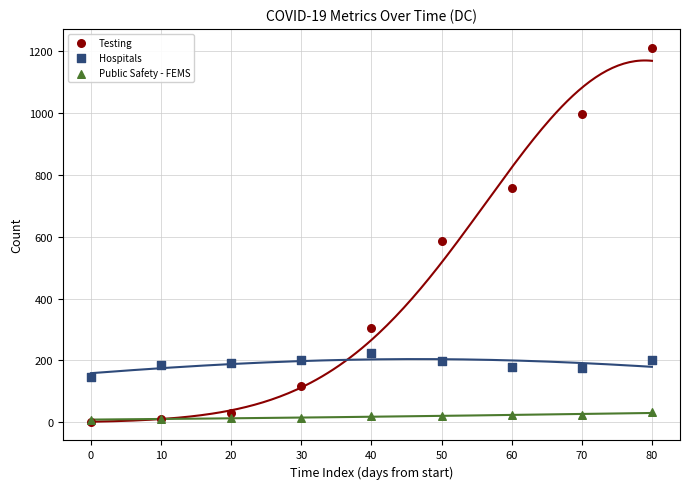

Which series has the widest spread of Y values?

Testing